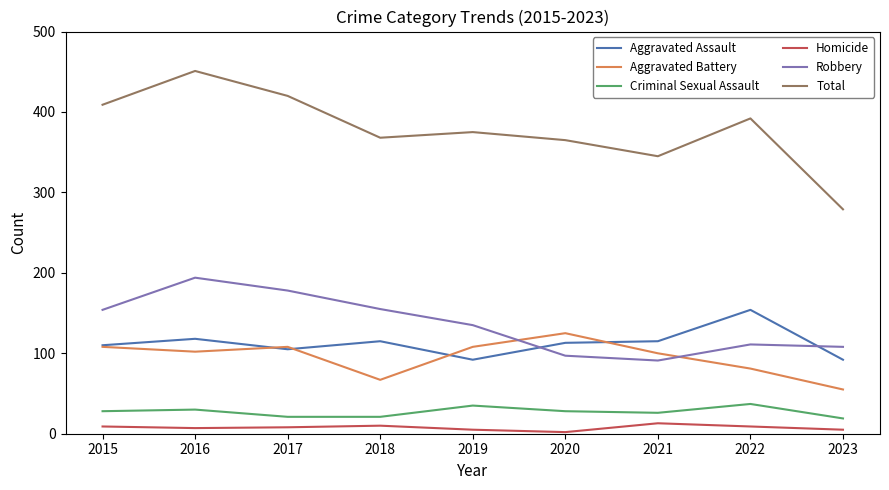

Which series has the largest range (max minus min)?

Total